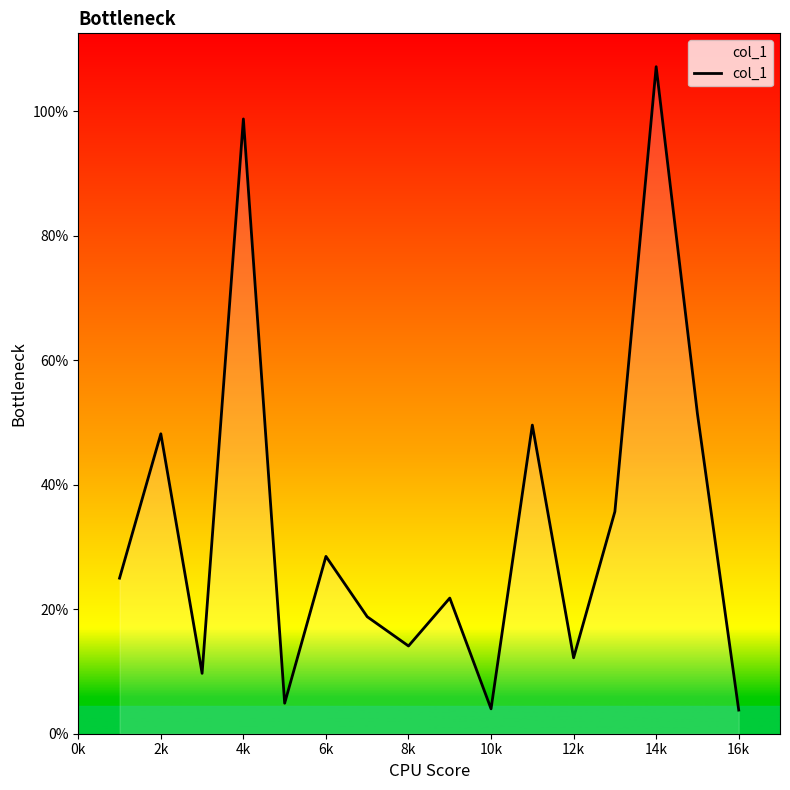

What is the difference between the maximum and minimum values?

103.4